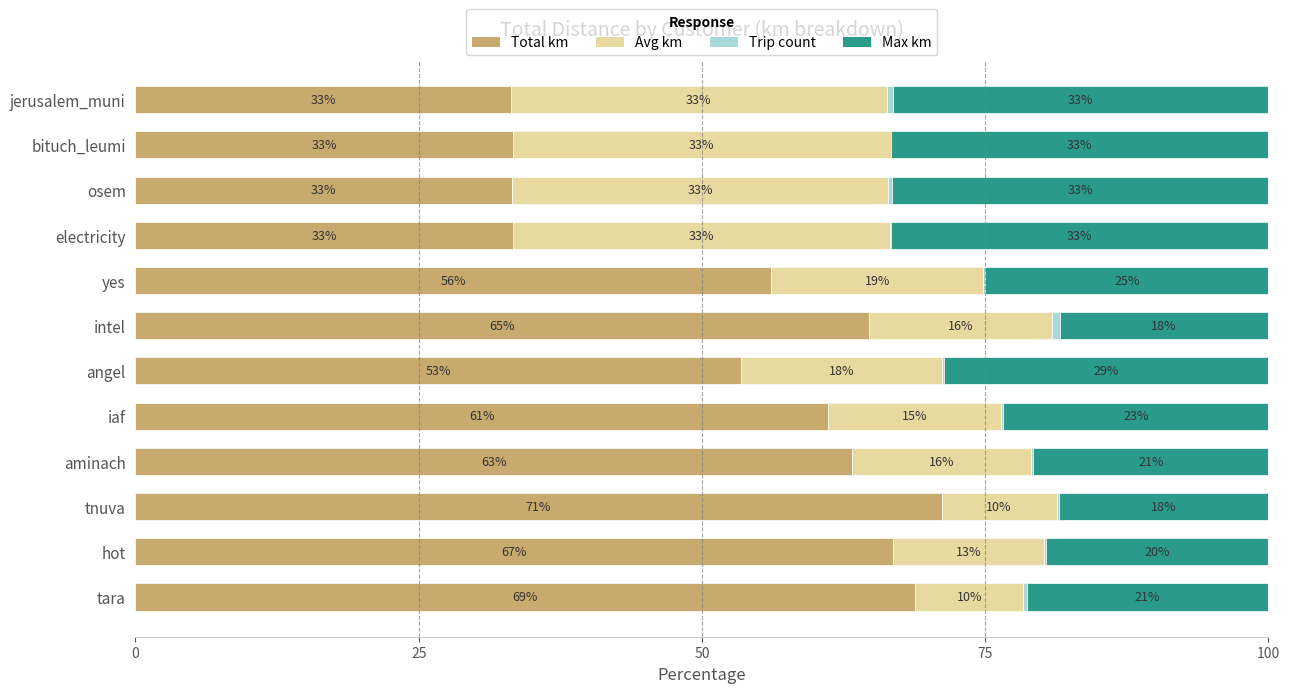

The value of Total km at yes is 56.1. True or false?

True